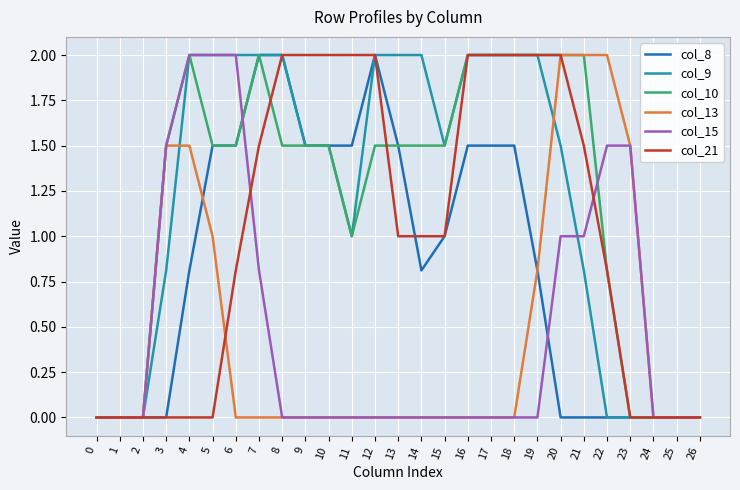

Is it true that col_10 equals 0.0 at 24?

True